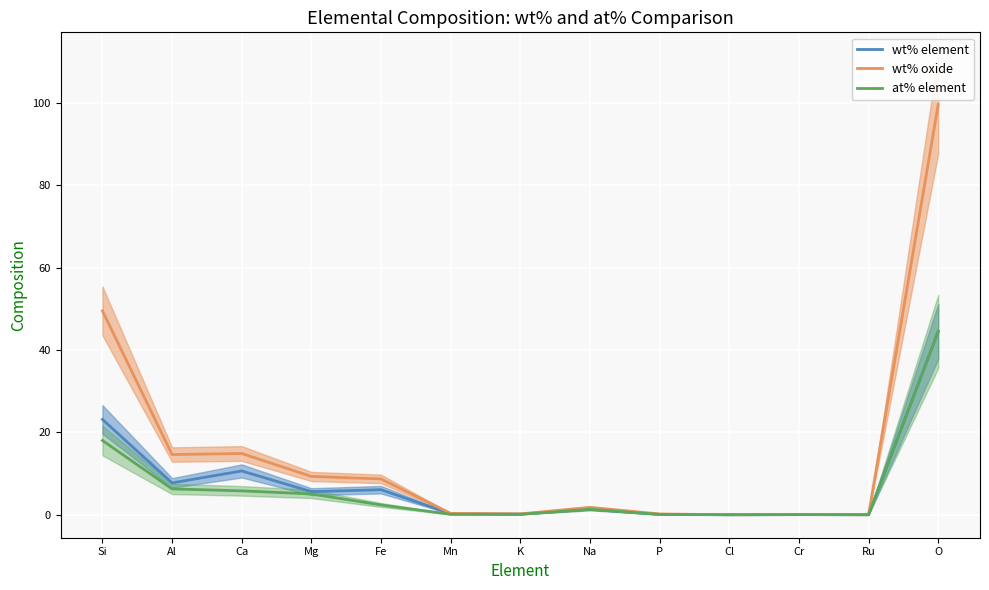

Is the value of wt% oxide at Si greater than the value of at% element at Na?

Yes